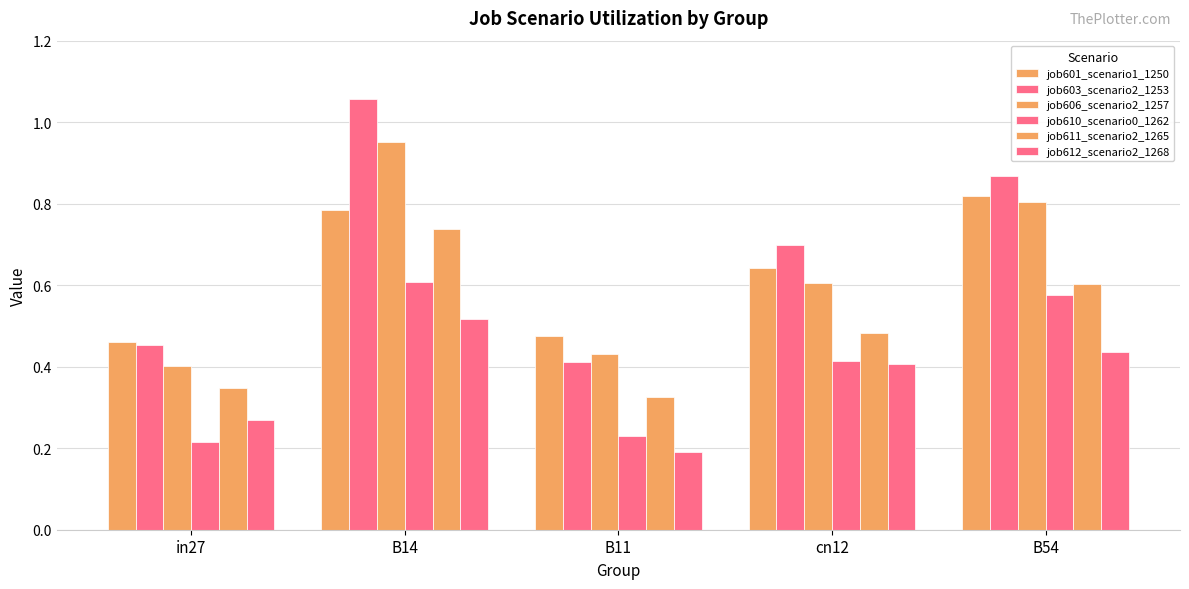

What is the maximum value shown in the chart?

1.1